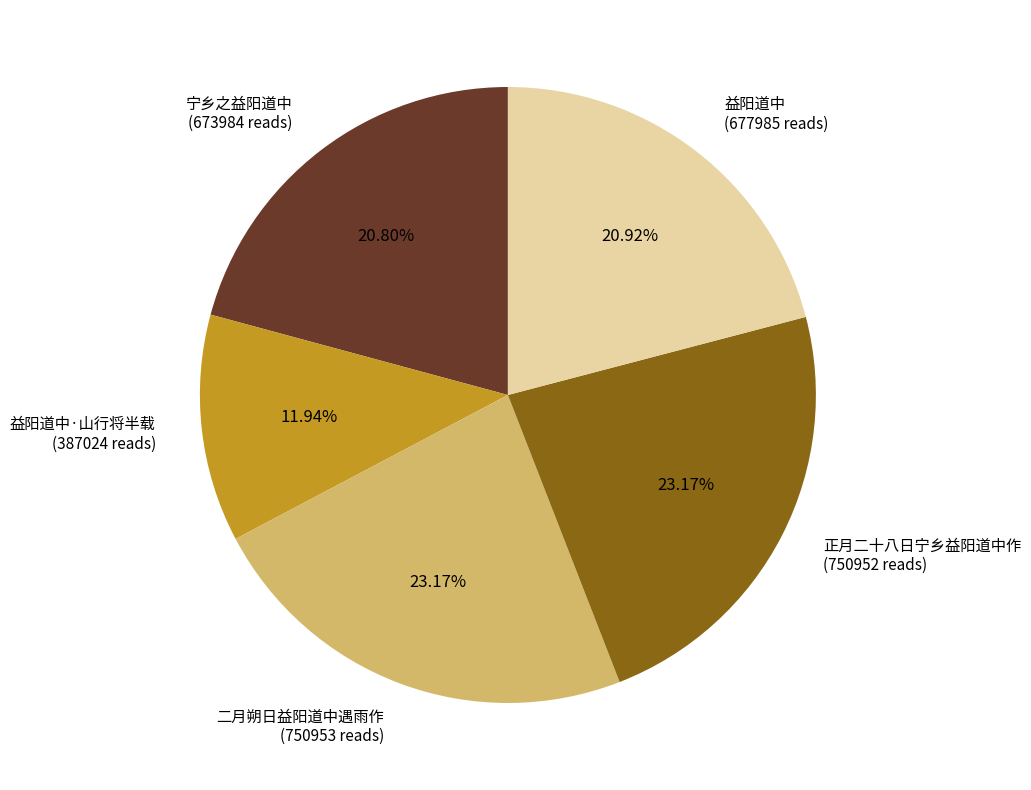

What is the smallest slice in the pie chart?

益阳道中·山行将半载 (387024 reads)